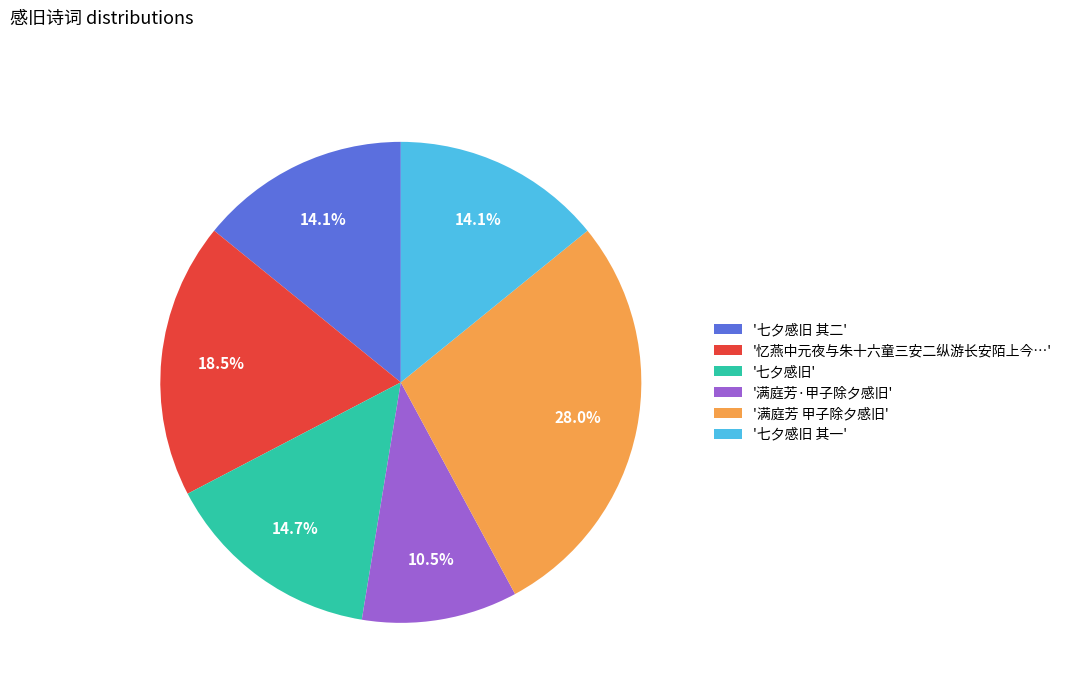

How much of the chart is everything except '忆燕中元夜与朱十六童三安二纵游长安陌上今…'?

81.5%